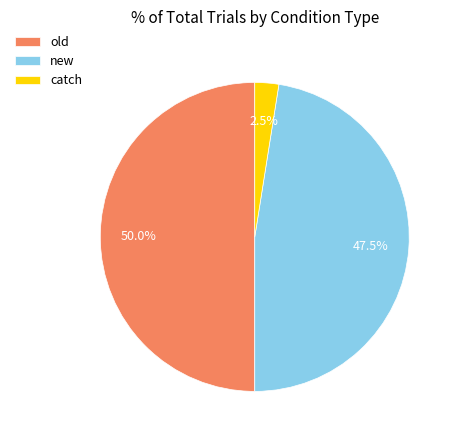

Between new and catch, which is larger?

new